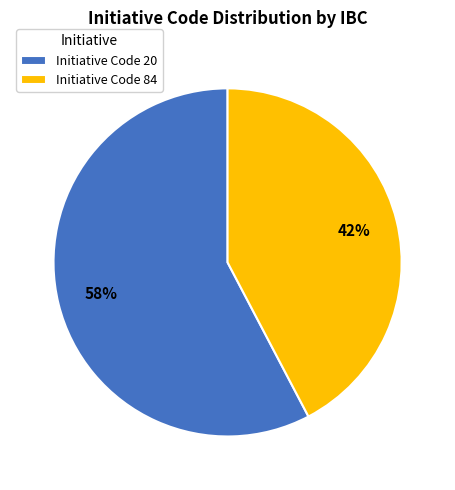

To the nearest percent, what is the average slice percentage?

50%